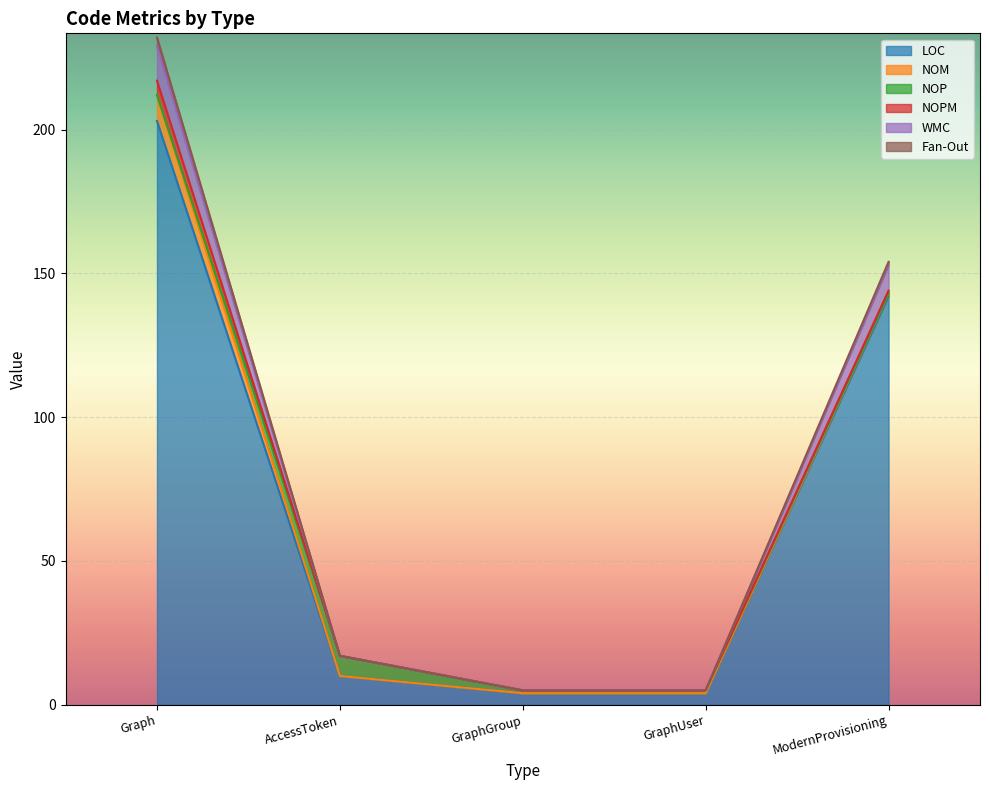

True or false: NOM and LOC intersect in this chart.

False